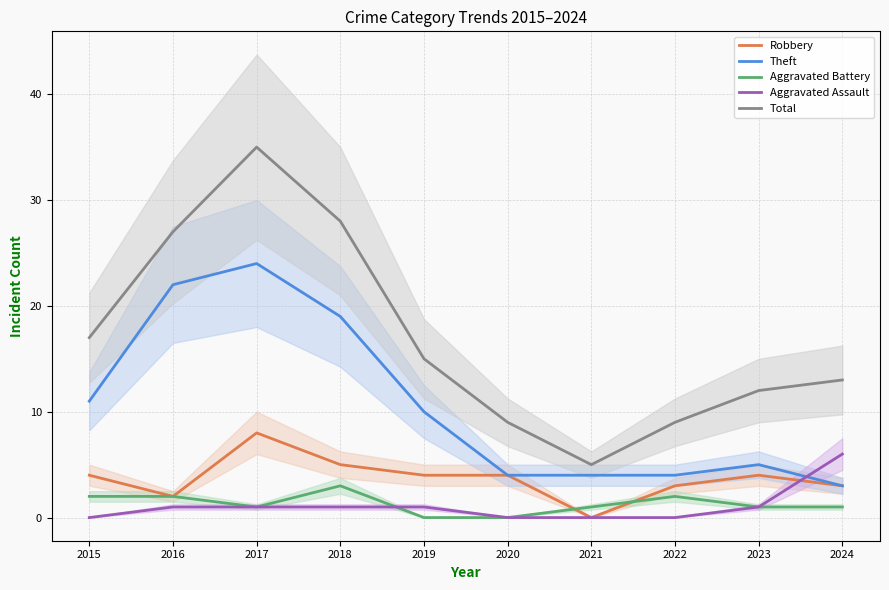

What is the value of the Theft point at the 9th from the left?

5